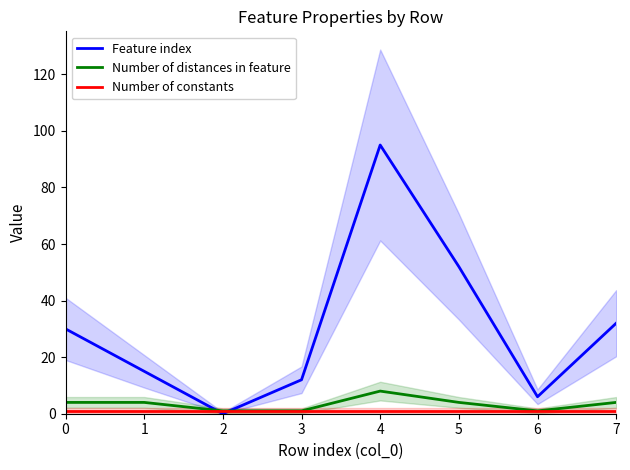

Which series has the largest total across all categories?

Feature index